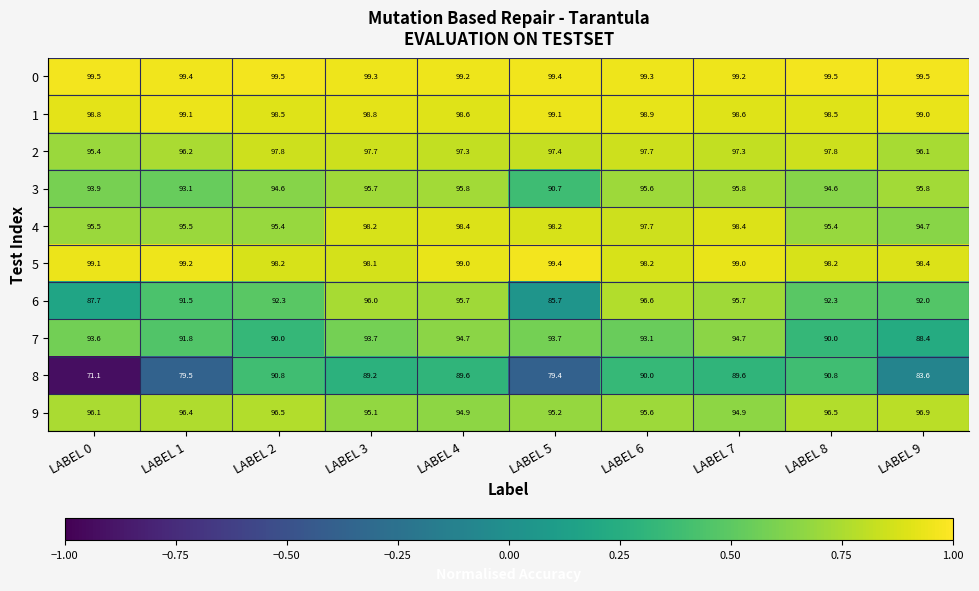

True or false: 9 has a value of 96.1 at LABEL 0.

True